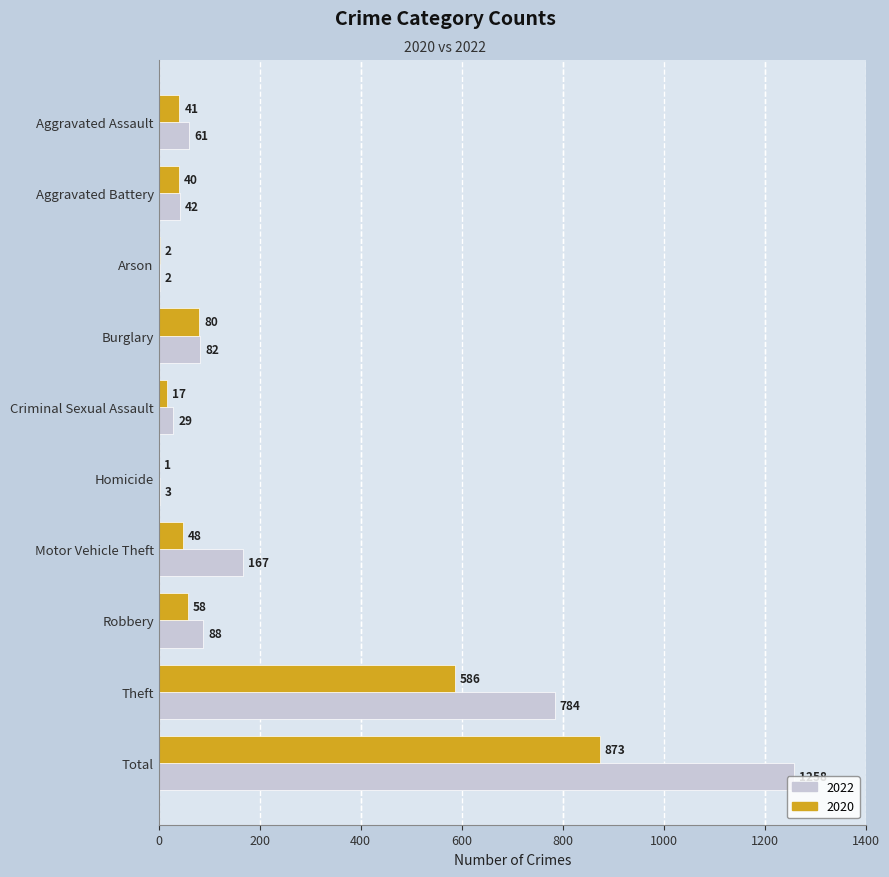

Which series changed the most between Robbery and Total?

2022